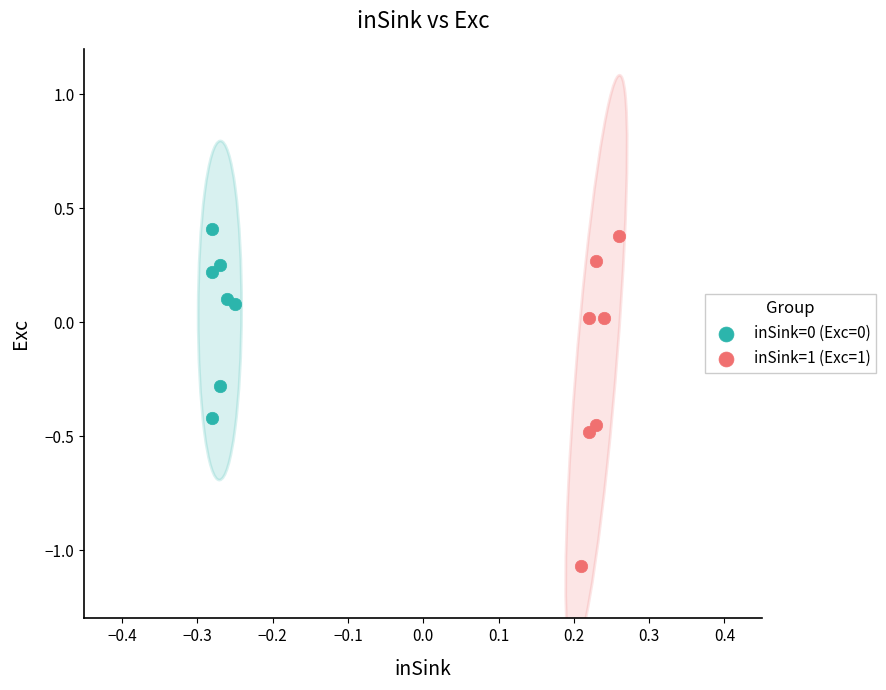

Which series has the largest Y range (max minus min)?

inSink=1 (Exc=1)